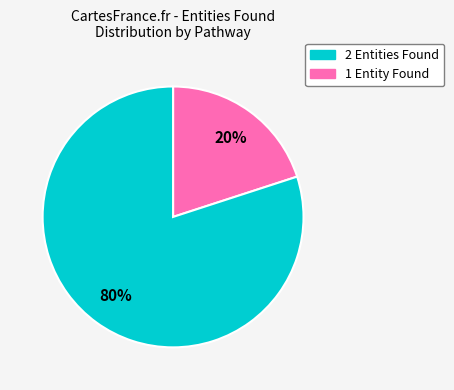

To the nearest percent, what is the difference between the largest and smallest slice percentages?

60%